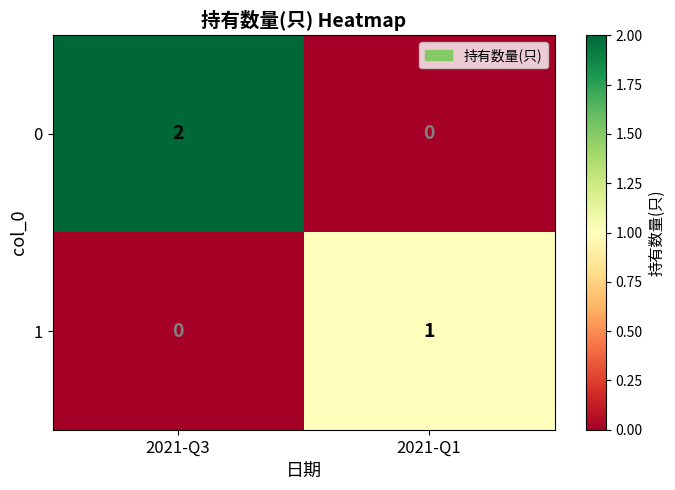

Reading left to right, extract all data points from this chart.

0: 2	0
1: 0	1